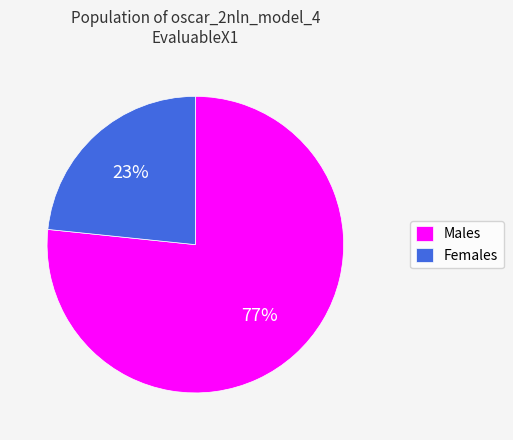

Rank the categories by value from lowest to highest.

Females, Males